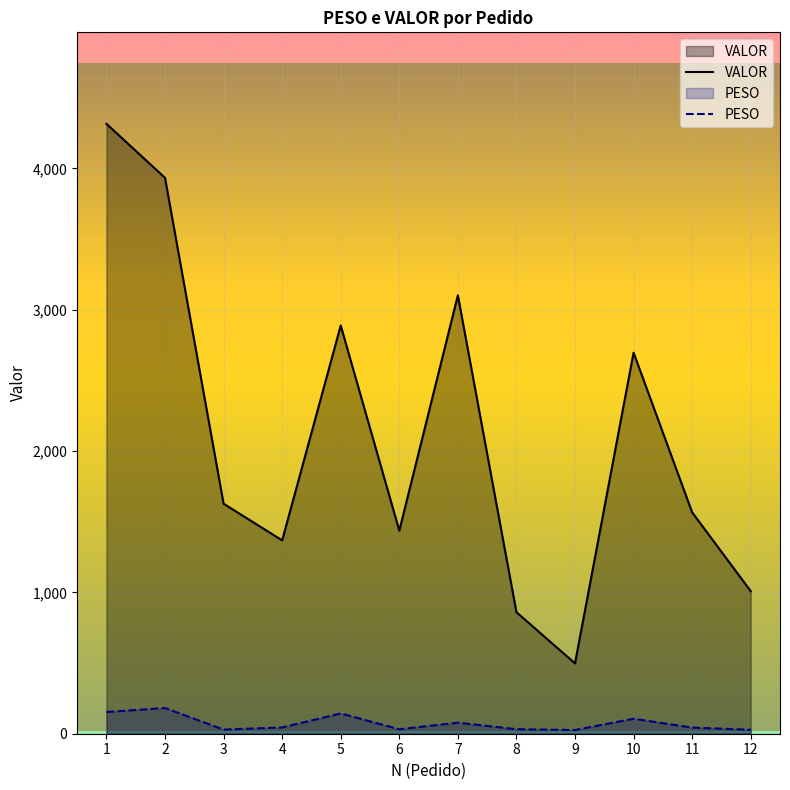

True or false: PESO and VALOR intersect in this chart.

False